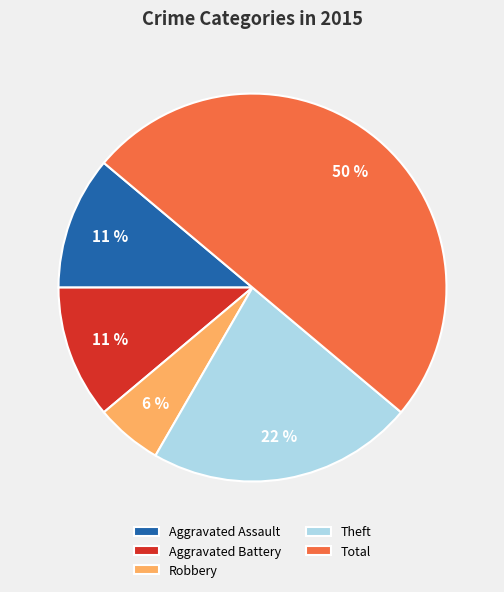

What is the smallest slice in the pie chart?

Robbery